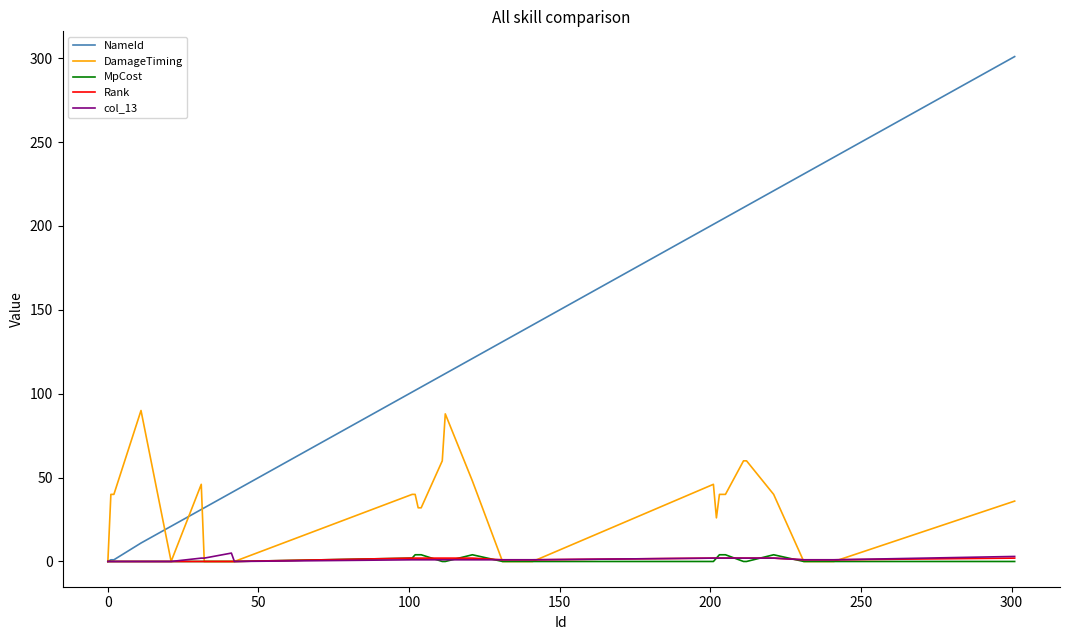

What is the greatest value displayed?

301